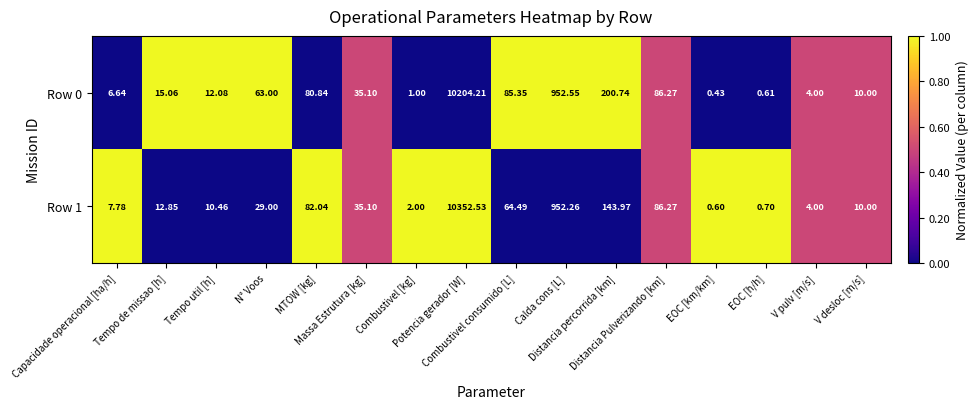

Reading left to right, transcribe all the data shown in this chart.

Row 0: Capacidade operacional [ha/h]=6.6	Tempo de missao [h]=15.1	Tempo util [h]=12.1	N° Voos=63.0	MTOW [kg]=80.8	Massa Estrutura [kg]=35.1	Combustivel [kg]=1.0	Potencia gerador [W]=10204.2	Combustivel consumido [L]=85.3	Calda cons [L]=952.5	Distancia percorrida [km]=200.7	Distancia Pulverizando [km]=86.3	EOC [km/km]=0.4	EOC [h/h]=0.6	V pulv [m/s]=4.0	V desloc [m/s]=10.0
Row 1: Capacidade operacional [ha/h]=7.8	Tempo de missao [h]=12.8	Tempo util [h]=10.5	N° Voos=29.0	MTOW [kg]=82.0	Massa Estrutura [kg]=35.1	Combustivel [kg]=2.0	Potencia gerador [W]=10352.5	Combustivel consumido [L]=64.5	Calda cons [L]=952.3	Distancia percorrida [km]=144.0	Distancia Pulverizando [km]=86.3	EOC [km/km]=0.6	EOC [h/h]=0.7	V pulv [m/s]=4.0	V desloc [m/s]=10.0